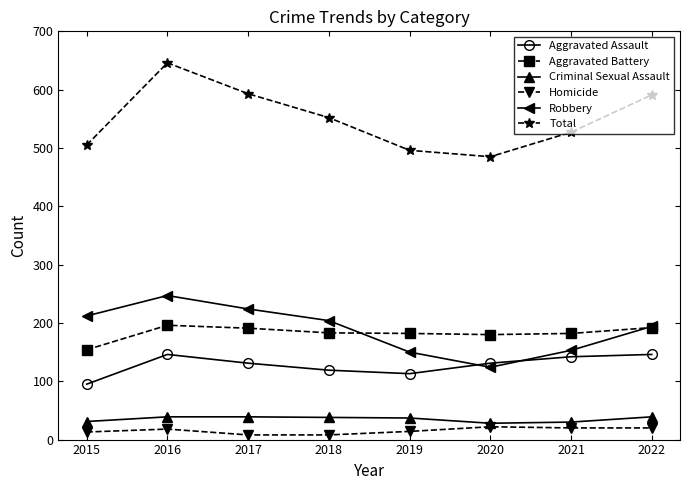

The value of Aggravated Assault at 2020 is 48. True or false?

False